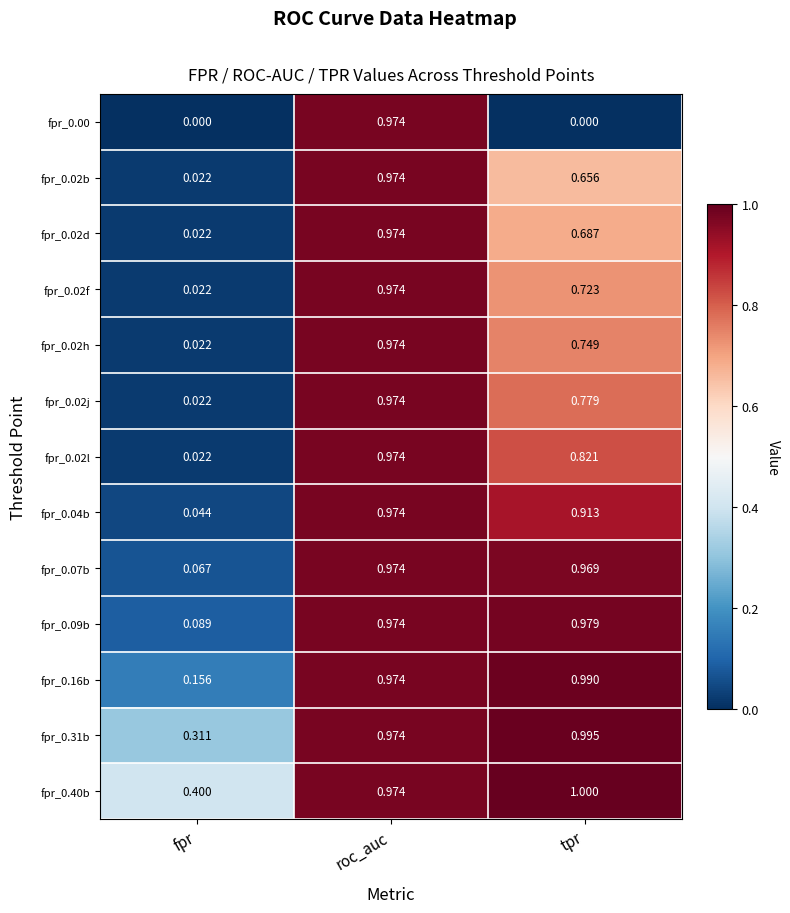

Rank the categories by fpr_0.07b value from highest to lowest.

roc_auc, tpr, fpr